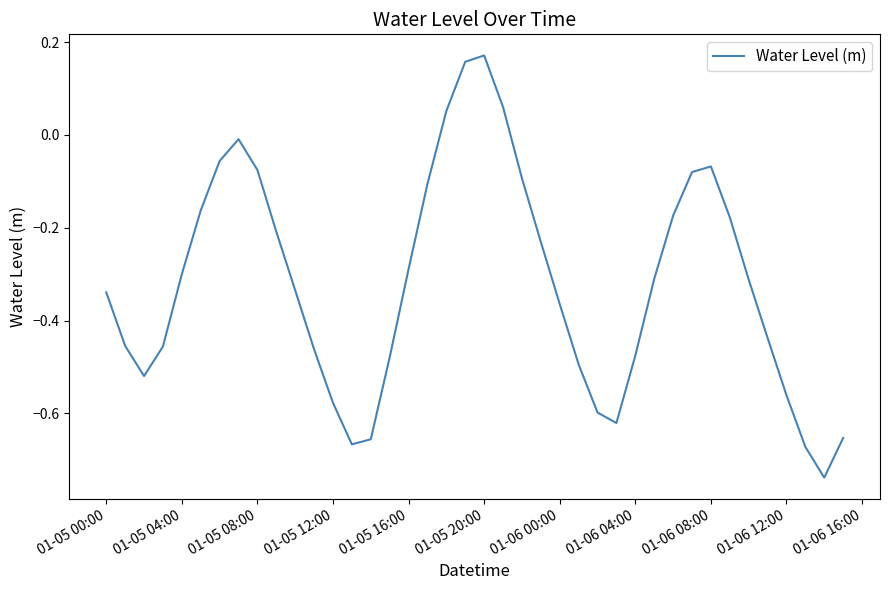

What is the difference between the maximum and second lowest values?

0.8